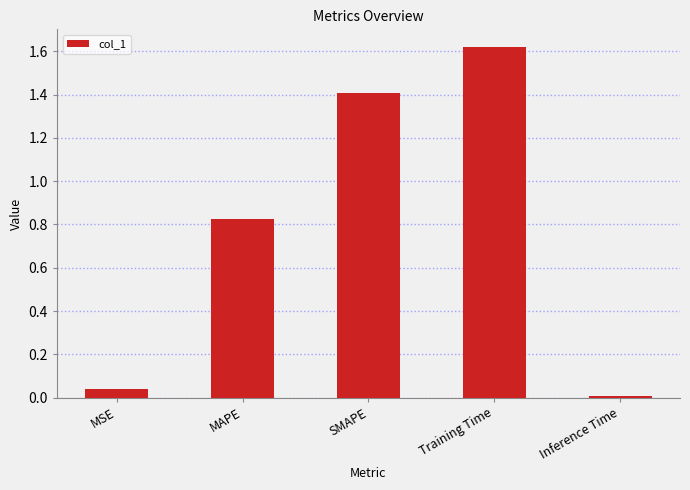

What is the sum of all values?

3.9